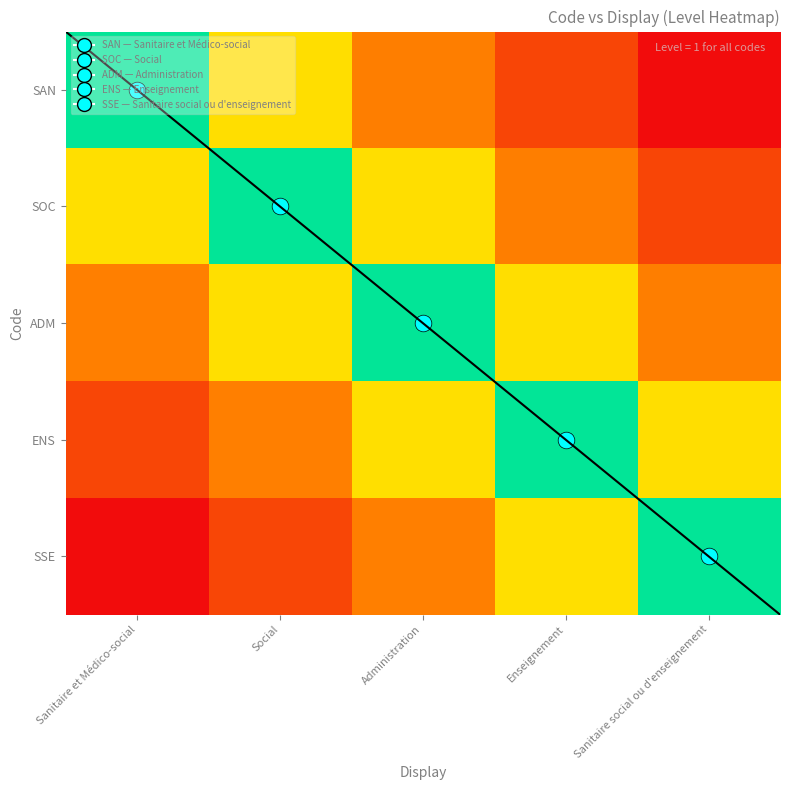

How many ADM values are between 0 and 1?

3